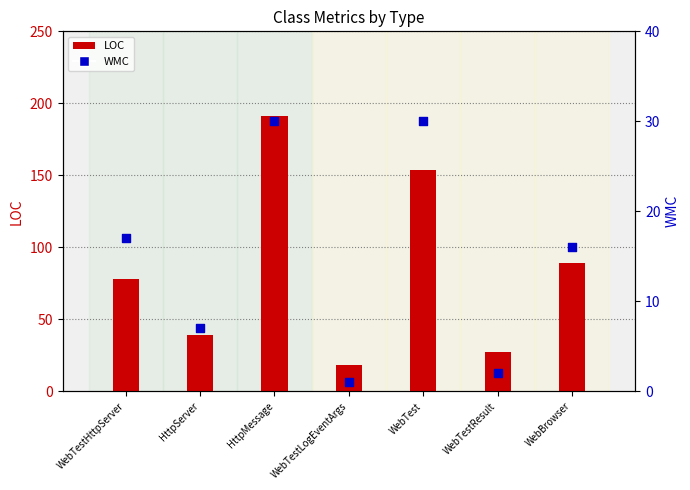

Is the value of WMC at WebTestResult greater than the value of LOC at HttpServer?

No